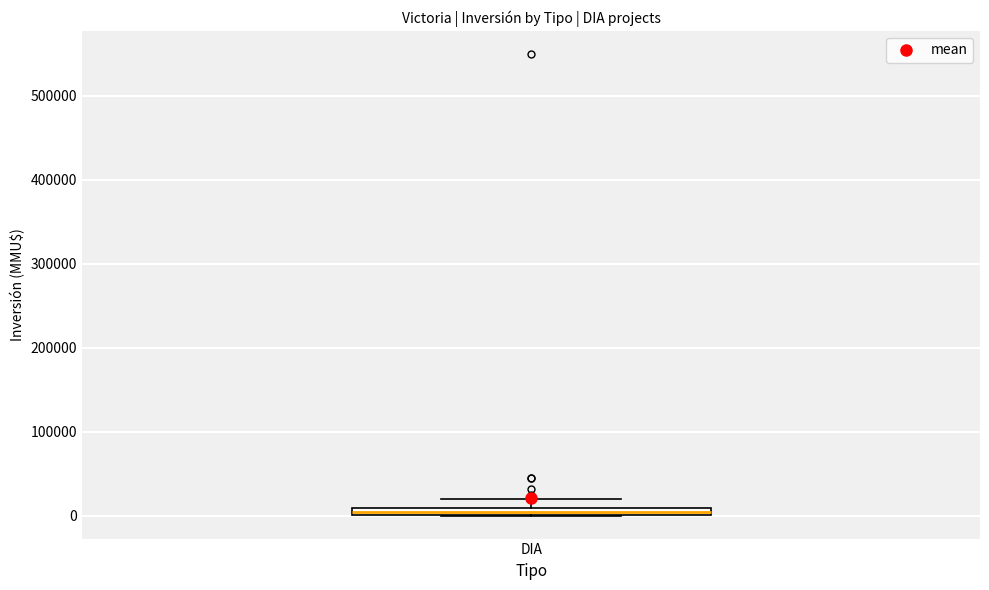

Where is the lower edge of the box for DIA on the y-axis? The values are not printed on the chart, so give them approximately, as read against the axis.

0